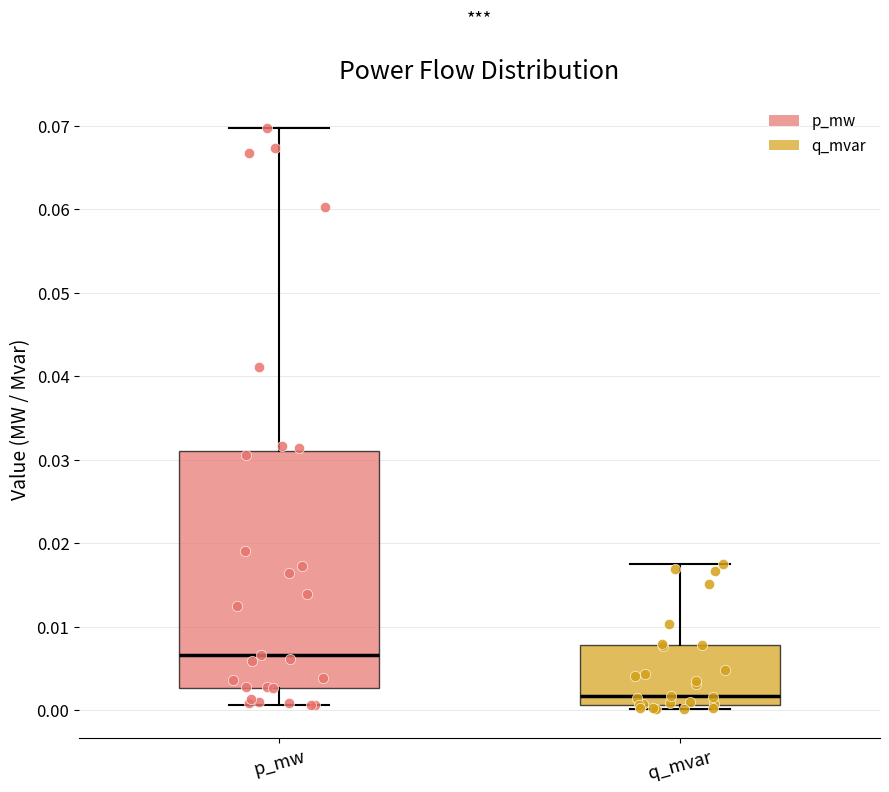

Reading left to right, transcribe this box plot: for each box, give where its median line is, the range the box spans, and where its two whiskers end, as read against the y-axis. The values are not printed on the chart, so give them approximately, as read against the axis.

p_mw: median 0.007, box 0.003 to 0.031, whiskers 0.001 to 0.070
q_mvar: median 0.002, box 0.001 to 0.008, whiskers 0.000 to 0.017